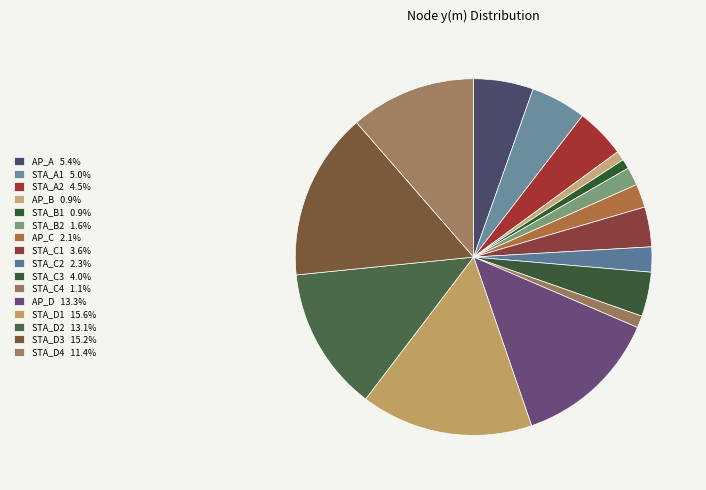

What is the ratio of the value at AP_A to the value at AP_C?

2.5